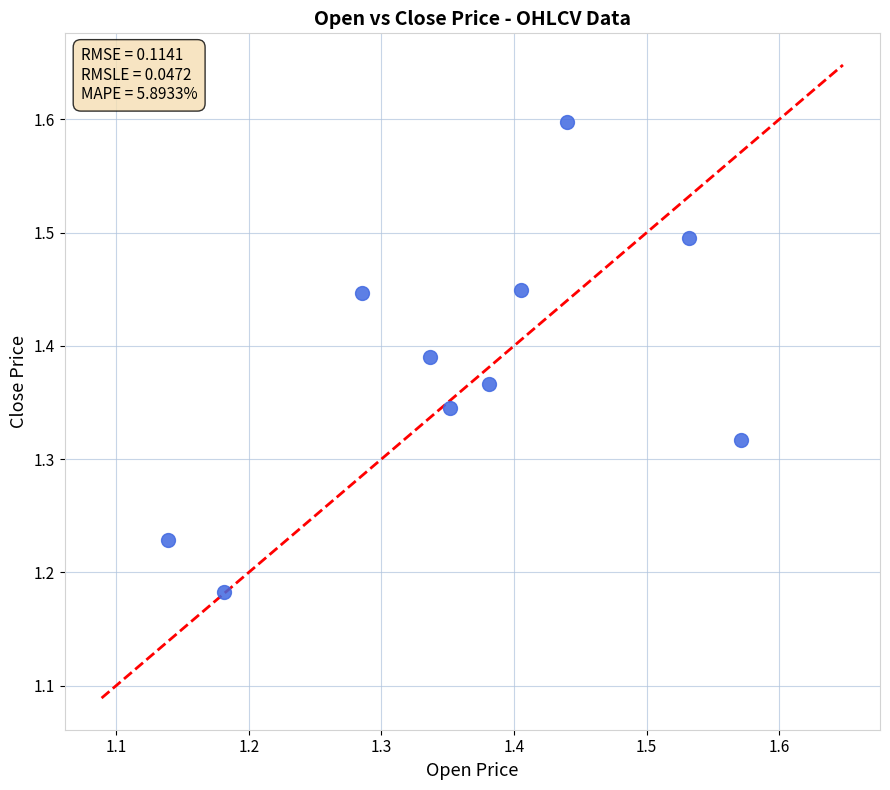

What is the range of X values (max minus min)?

0.4